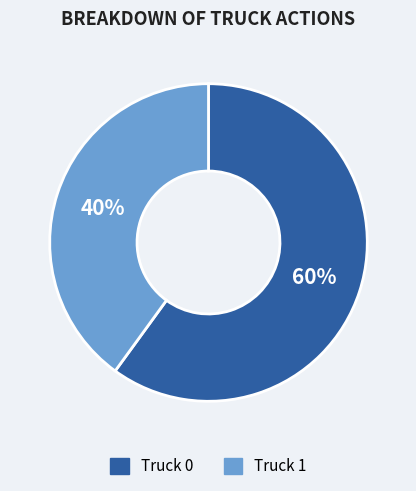

Rank the categories by value from highest to lowest.

Truck 0, Truck 1